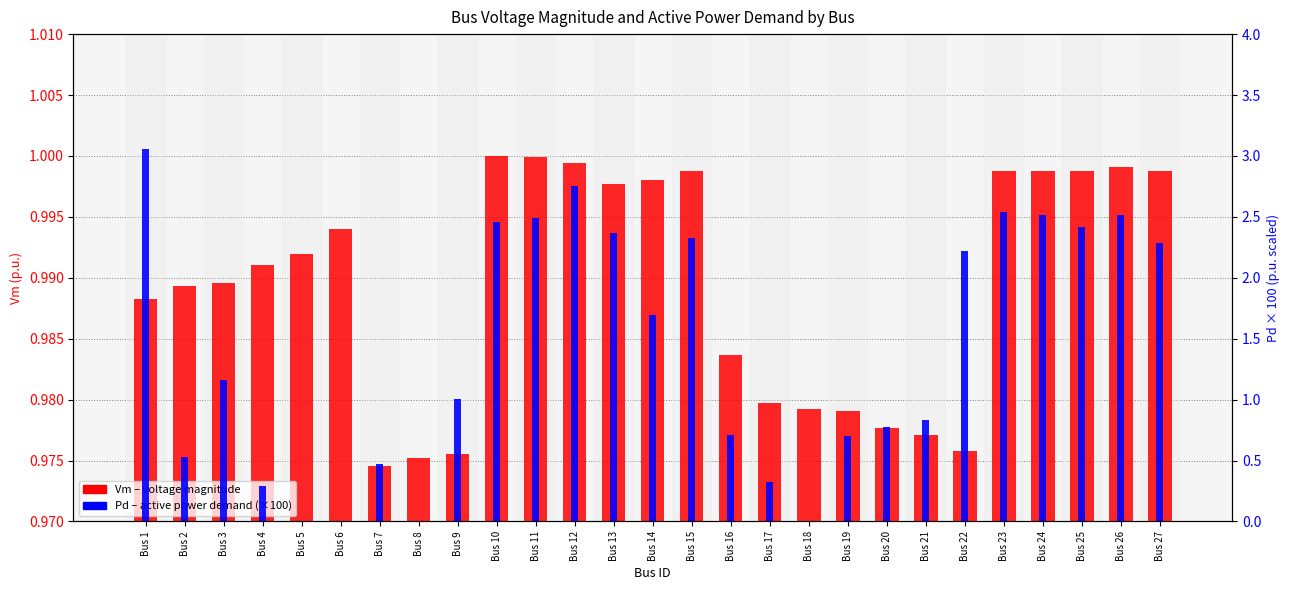

At Bus 11, list the series in order from largest to smallest.

Pd (active demand), Vm (voltage magnitude)